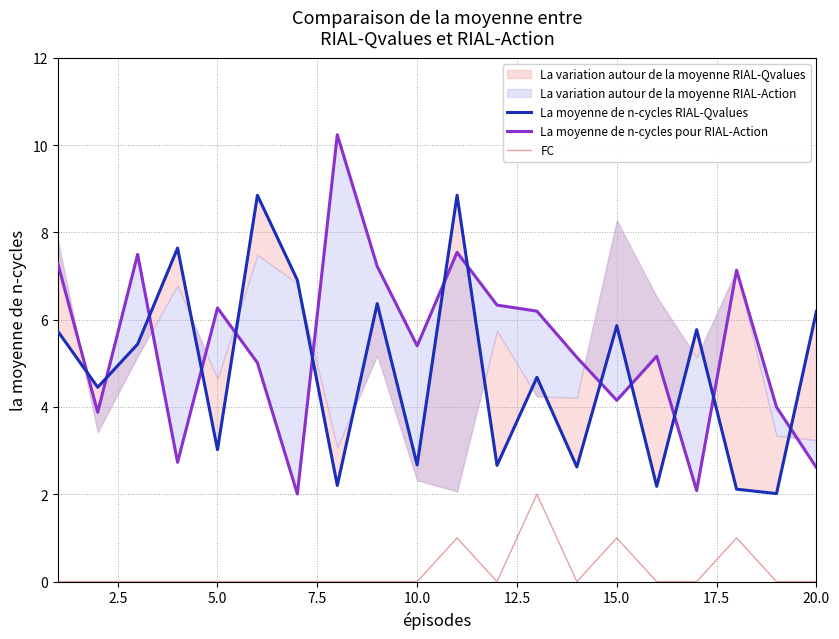

How many lines are shown in the chart?

3